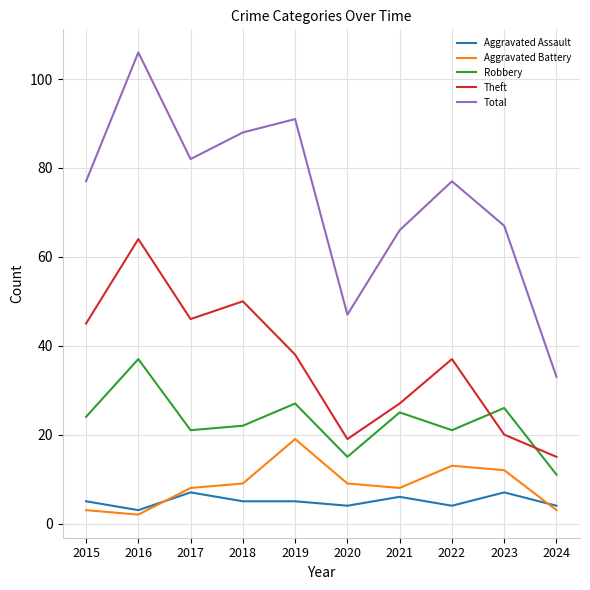

Which label corresponds to the smallest value in the chart?

2016